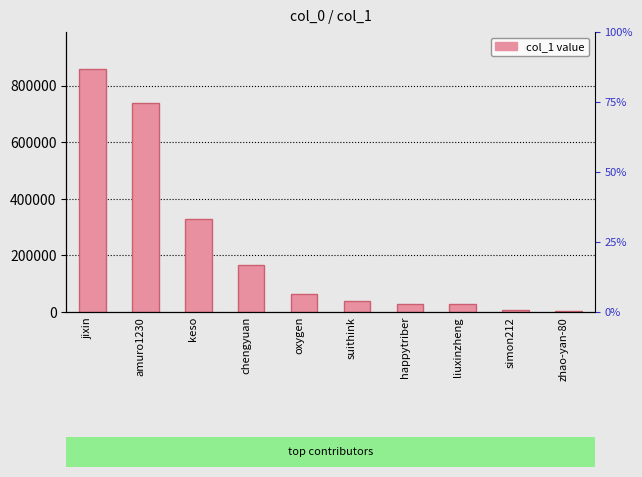

Are the bars horizontal?

No